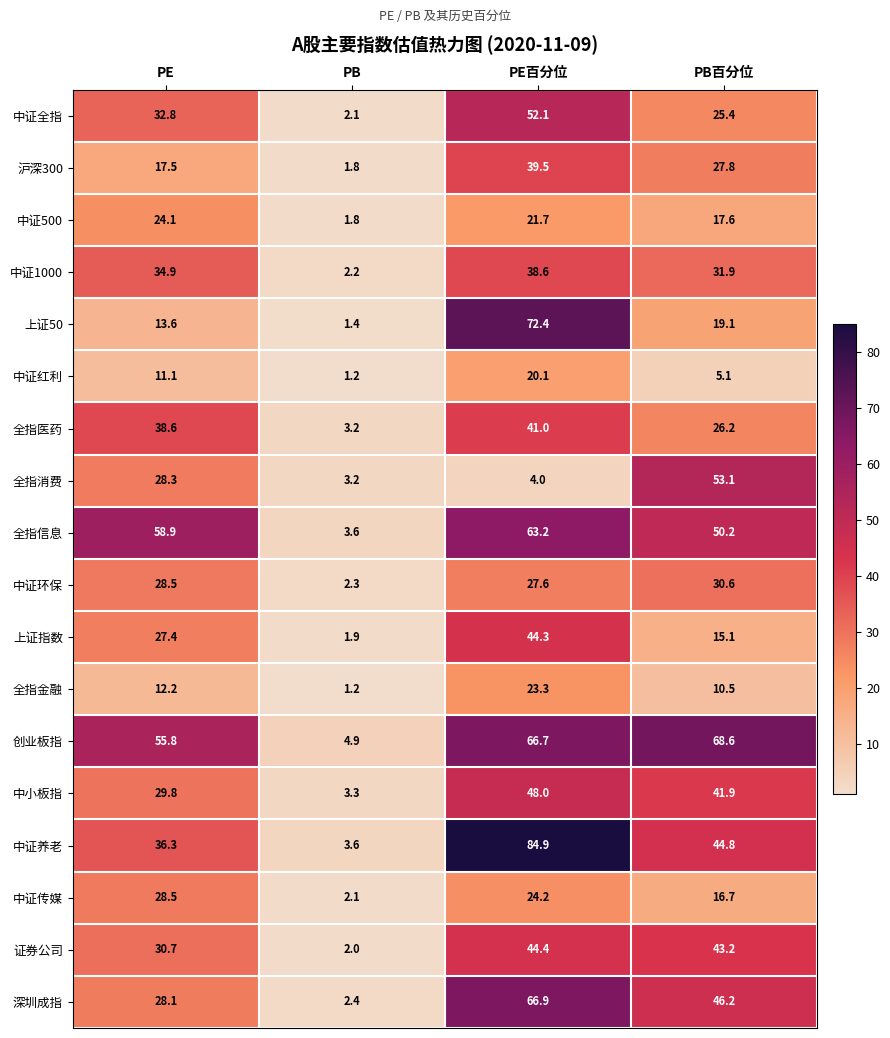

Which series has the largest total across all categories?

创业板指